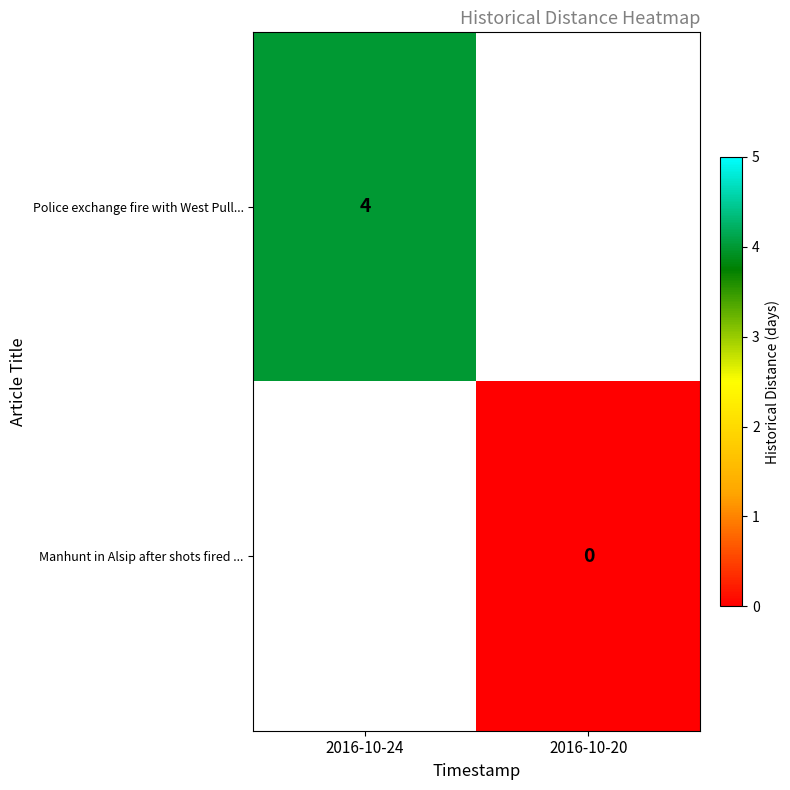

Which label corresponds to the smallest value in the chart?

2016-10-20